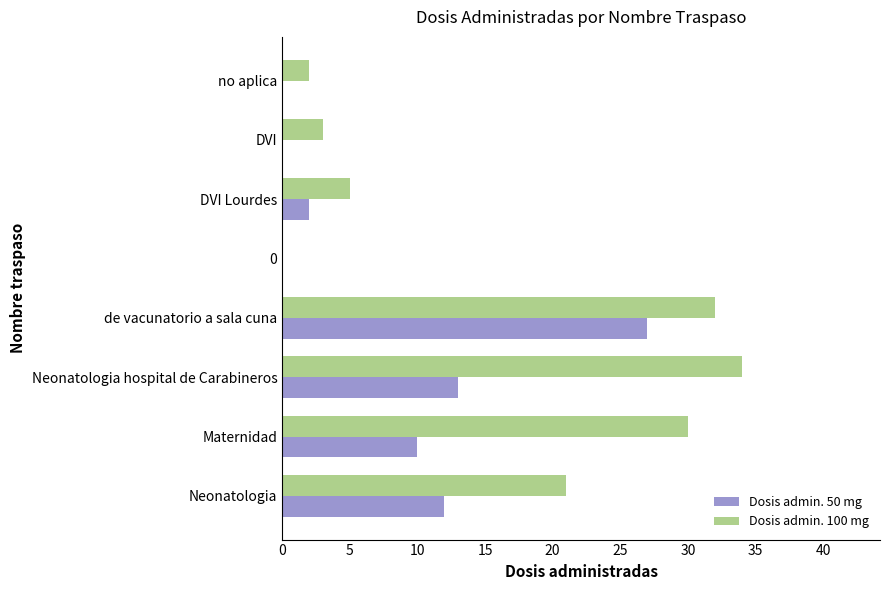

Is it true that Dosis admin. 50 mg equals 0 at no aplica?

True